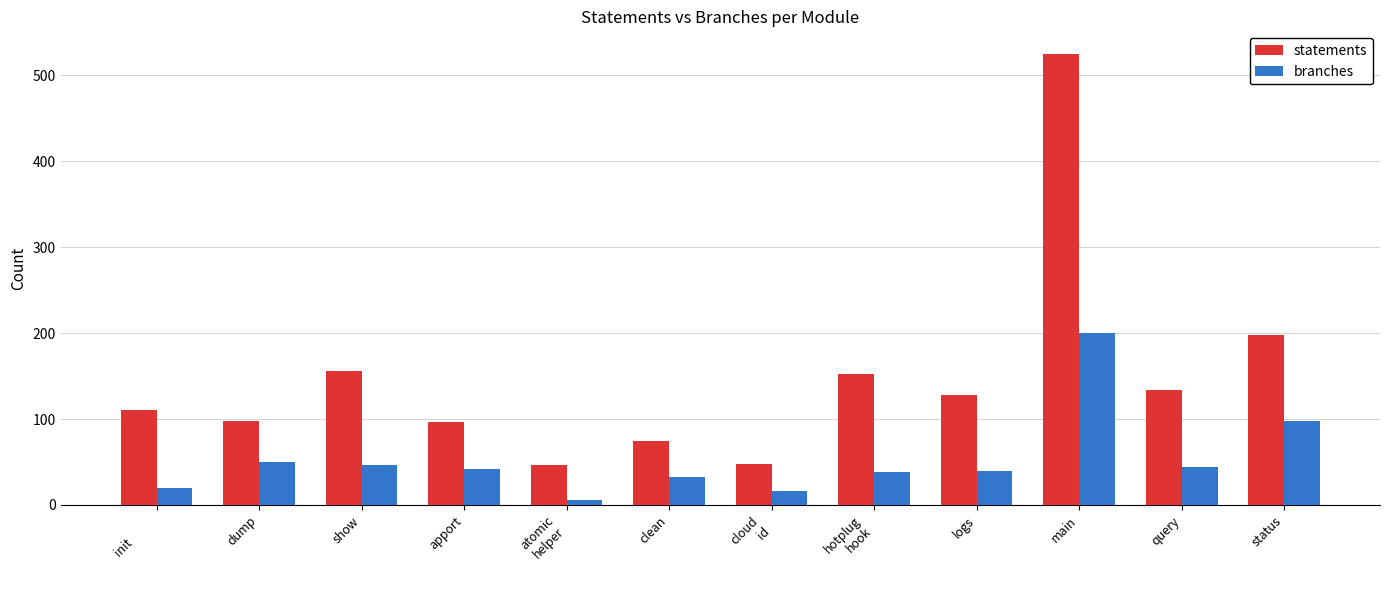

Is the value of statements at main greater than the value of branches at apport?

Yes